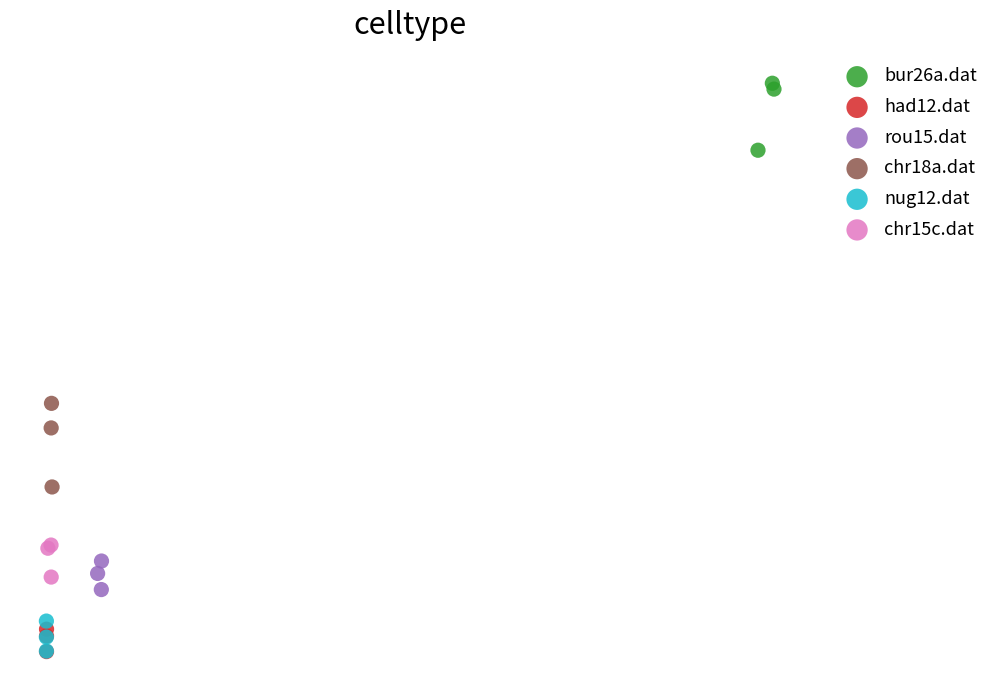

Which series has the largest Y range (max minus min)?

chr18a.dat